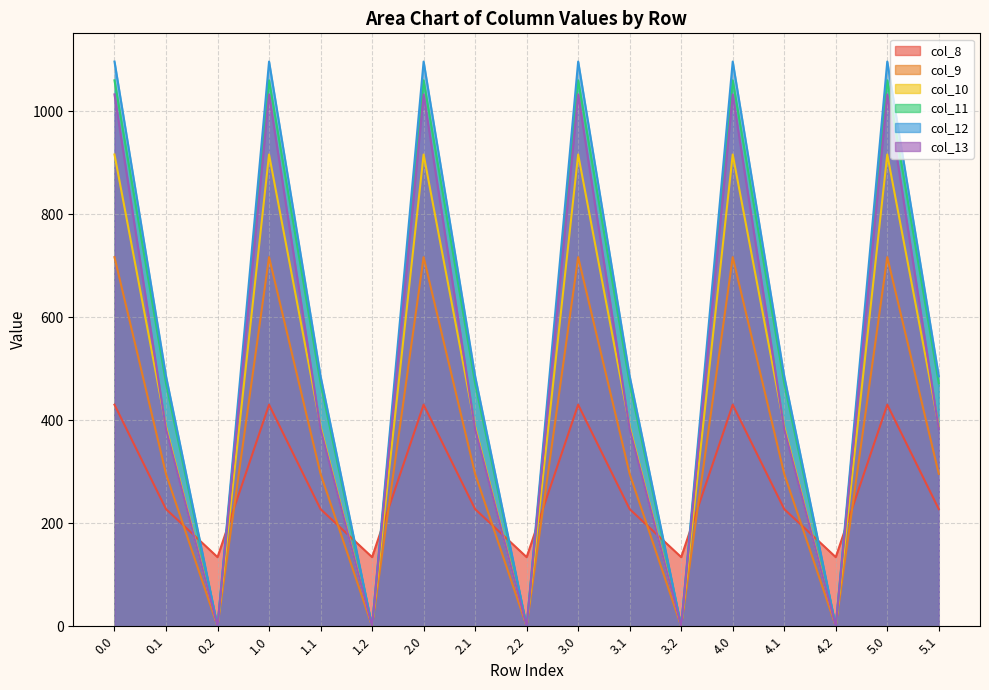

Reading left to right, what are all the values shown in this chart?

col_8: 430.3	227.5	134.2	430.3	227.5	134.2	430.3	227.5	134.2	430.3	227.5	134.2	430.3	227.5	134.2	430.3	227.5
col_9: 716.9	295.9	0.0	716.9	295.9	0.0	716.9	295.9	0.0	716.9	295.9	0.0	716.9	295.9	0.0	716.9	295.9
col_10: 916.2	388.1	0.0	916.2	388.1	0.0	916.2	388.1	0.0	916.2	388.1	0.0	916.2	388.1	0.0	916.2	388.1
col_11: 1060.3	471.7	0.0	1060.3	471.7	0.0	1060.3	471.7	0.0	1060.3	471.7	0.0	1060.3	471.7	0.0	1060.3	471.7
col_12: 1096.7	485.4	0.0	1096.7	485.4	0.0	1096.7	485.4	0.0	1096.7	485.4	0.0	1096.7	485.4	0.0	1096.7	485.4
col_13: 1032.9	382.7	0.0	1032.9	382.7	0.0	1032.9	382.7	0.0	1032.9	382.7	0.0	1032.9	382.7	0.0	1032.9	382.7